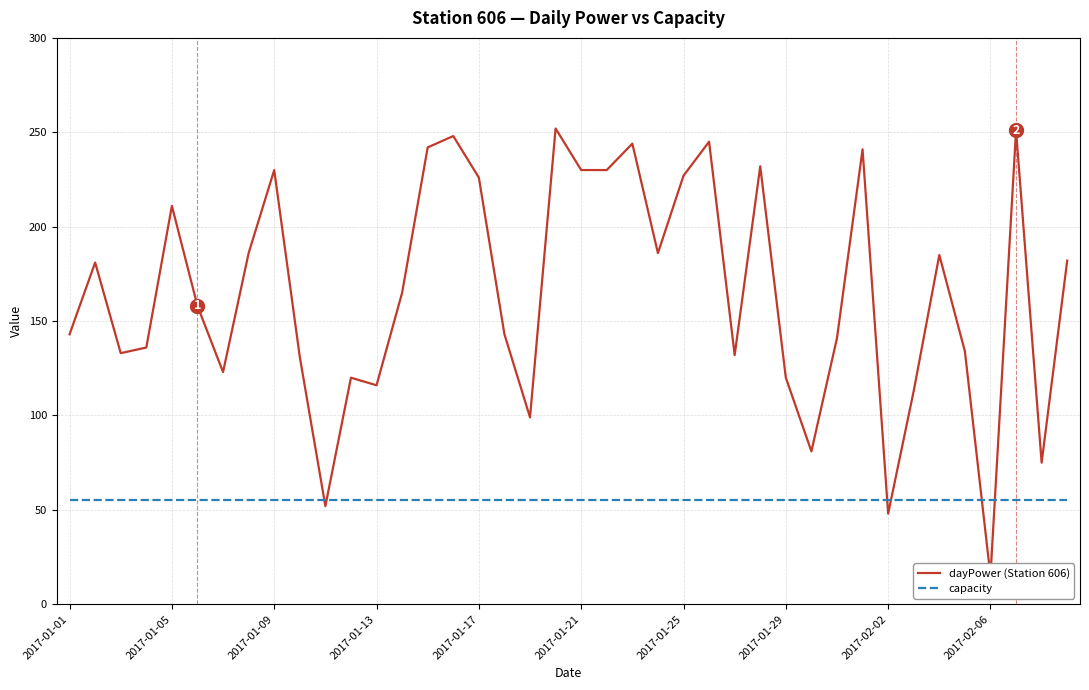

How many series are shown in this chart?

2